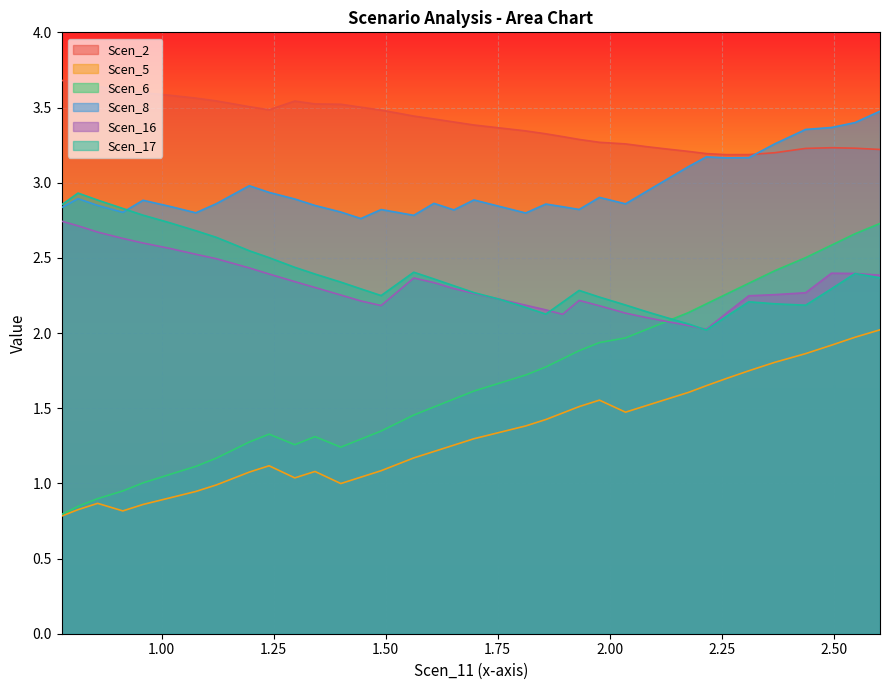

What is the maximum value shown in the chart?

3.7